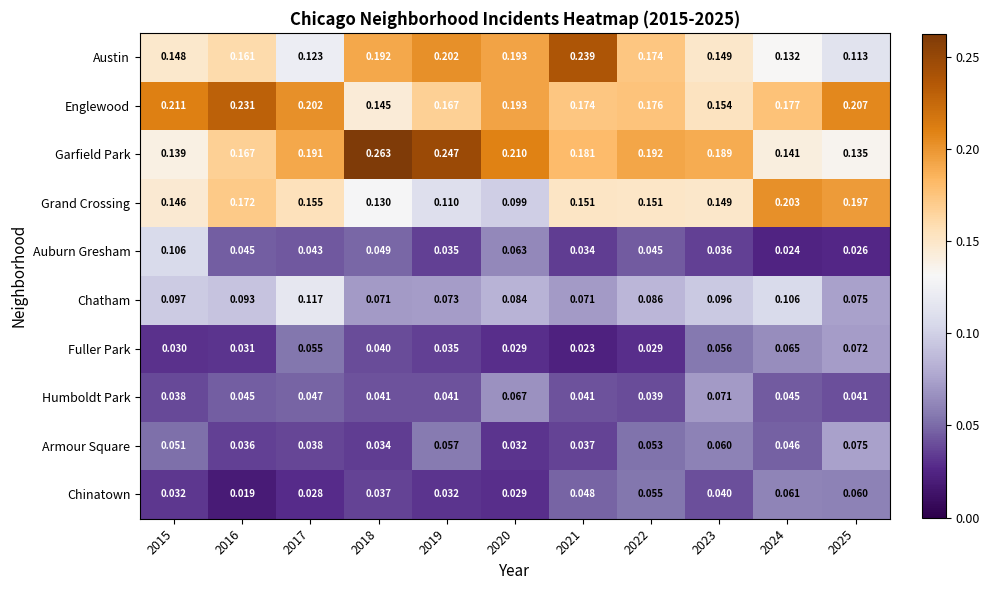

At 2018, list the series in order from largest to smallest.

Garfield Park, Austin, Englewood, Grand Crossing, Chatham, Auburn Gresham, Humboldt Park, Fuller Park, Chinatown, Armour Square